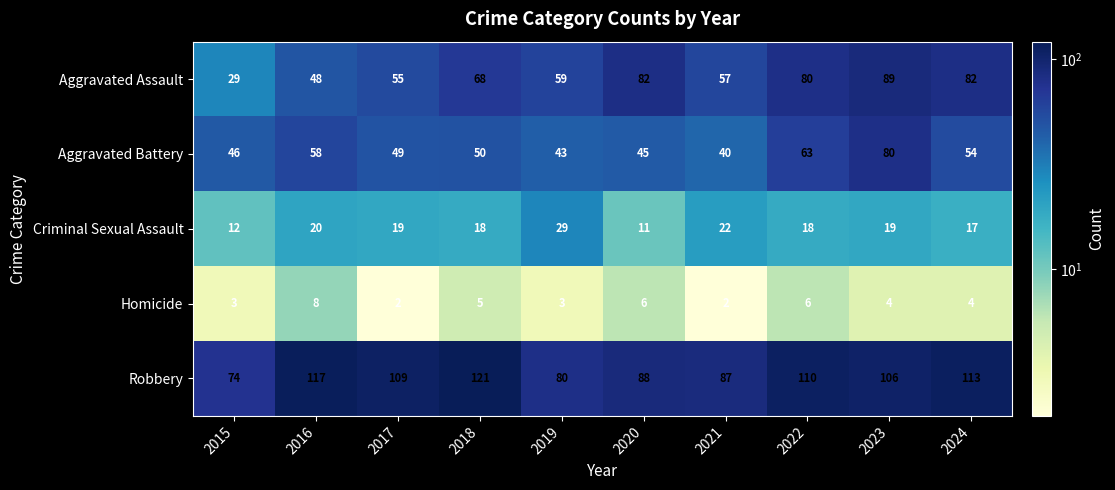

What is the total value across all series at 2024?

270